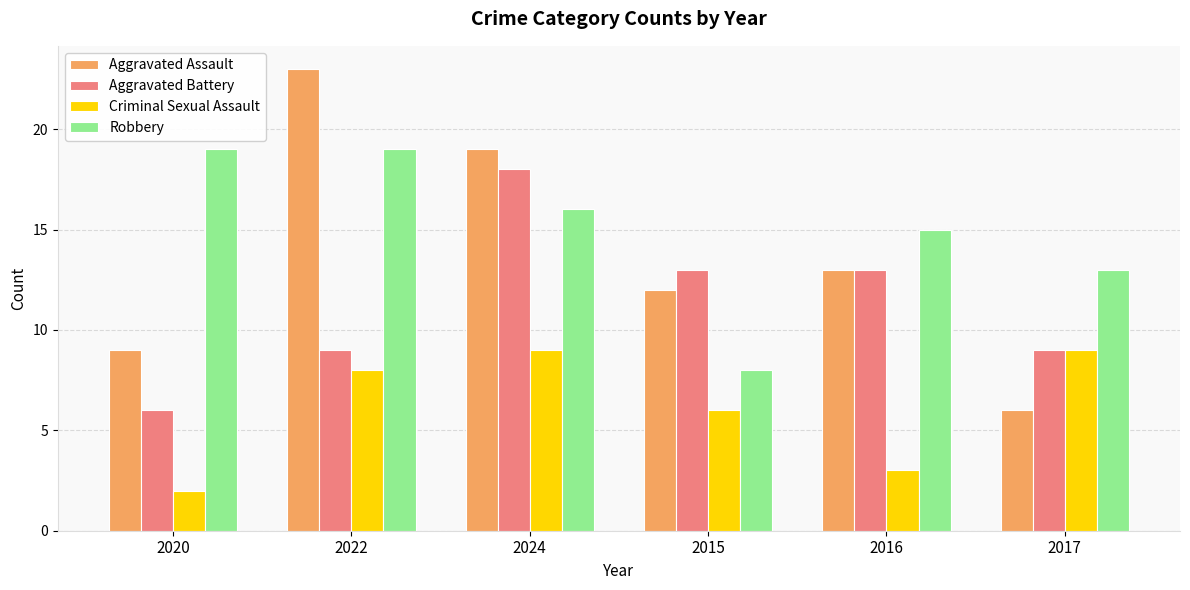

What position from the right is 2017?

1